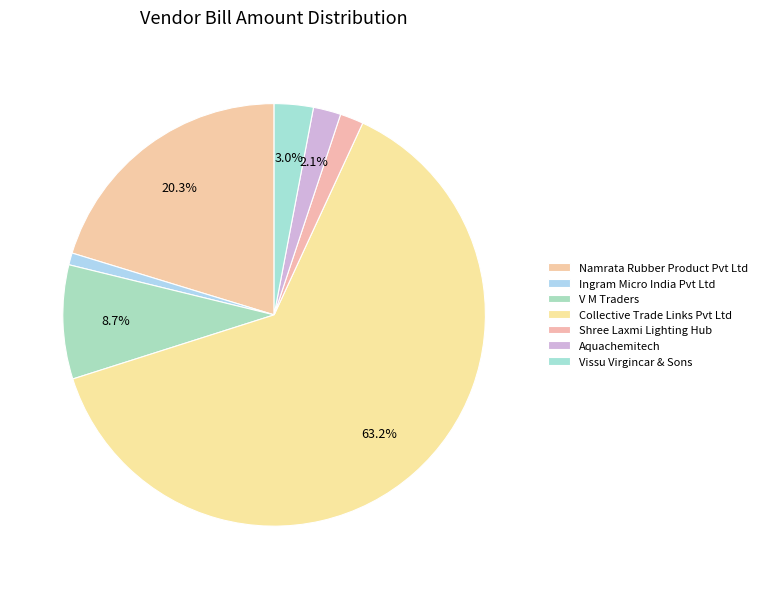

Between Collective Trade Links Pvt Ltd and Aquachemitech, which is larger?

Collective Trade Links Pvt Ltd